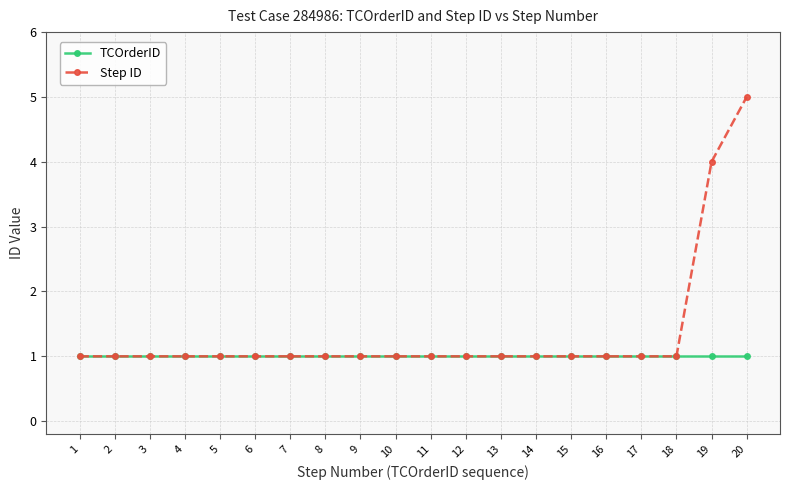

What is the average value of the TCOrderID series?

1